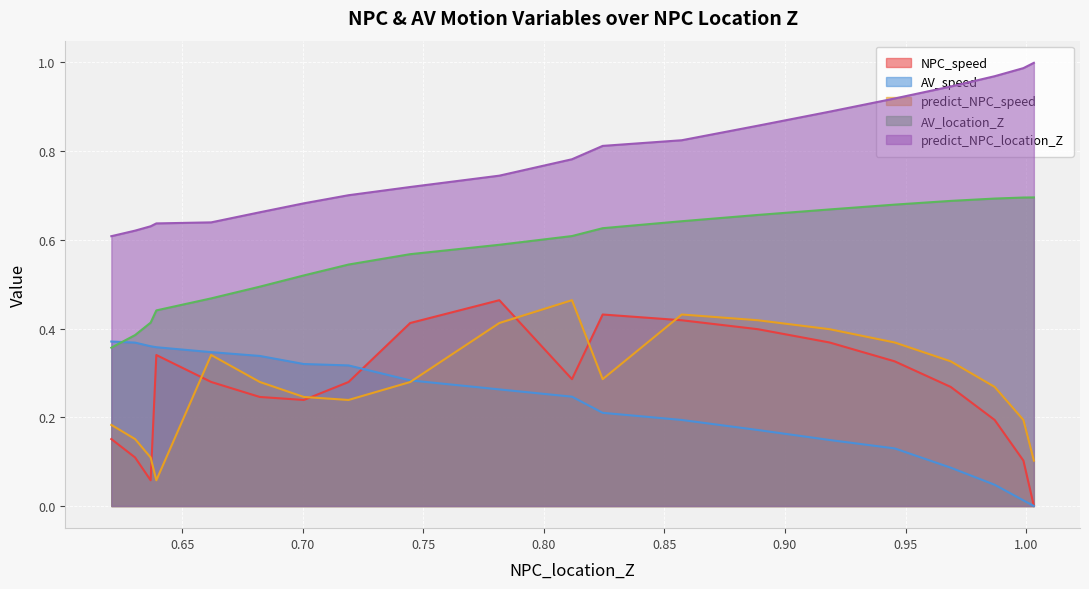

What are all the series names shown in the legend?

NPC_speed, AV_speed, predict_NPC_speed, AV_location_Z, predict_NPC_location_Z